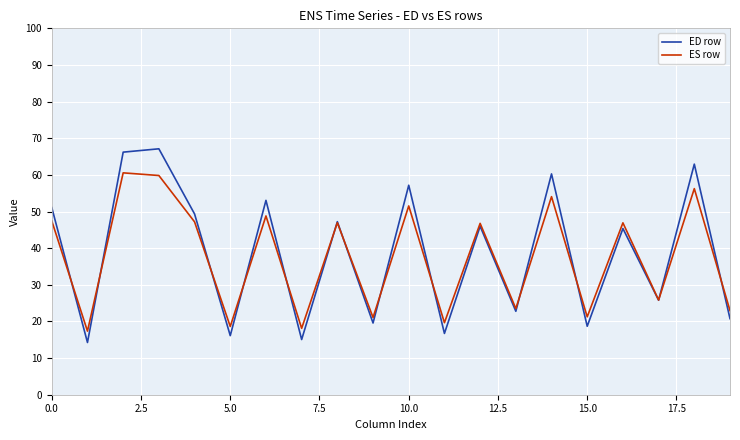

True or false: ES row and ED row cross at least once.

True